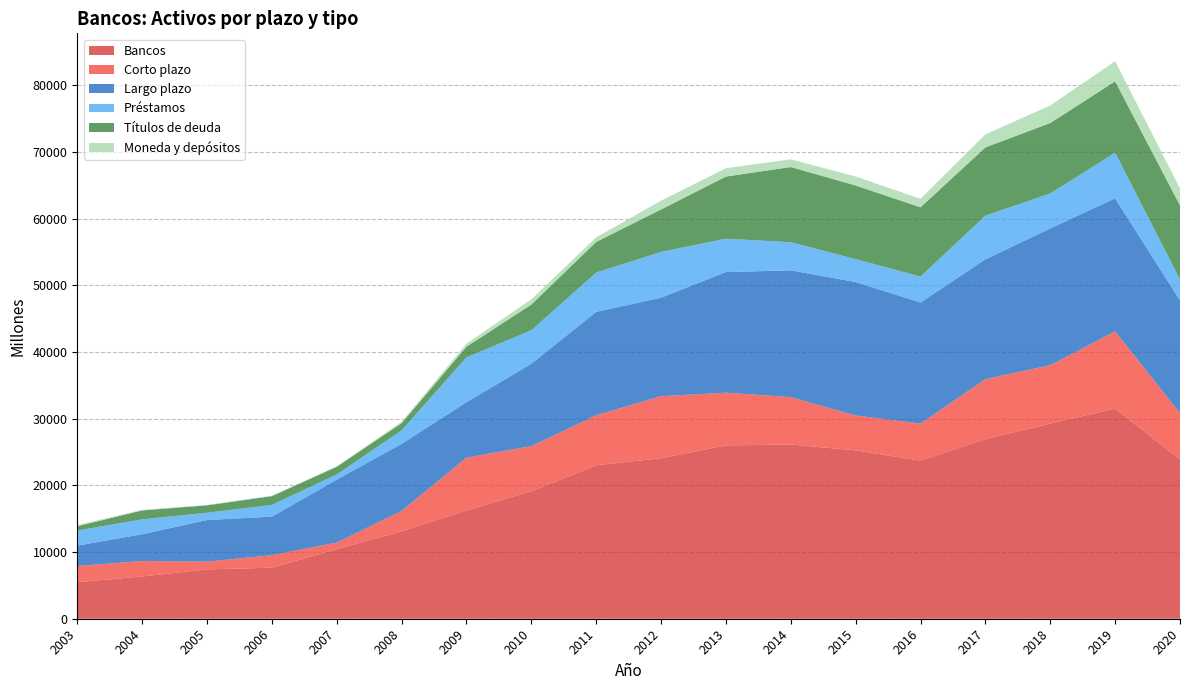

Reading left to right, transcribe all the data shown in this chart.

Bancos: 2003=5484	2004=6334	2005=7397	2006=7656	2007=10433	2008=13110	2009=16239	2010=19115	2011=23010	2012=24070	2013=25993	2014=26119	2015=25244	2016=23708	2017=26947	2018=29260	2019=31520	2020=23878
Corto plazo: 2003=2426	2004=2321	2005=1162	2006=1873	2007=975	2008=3056	2009=7913	2010=6768	2011=7496	2012=9300	2013=7903	2014=7107	2015=5224	2016=5553	2017=8977	2018=8748	2019=11565	2020=6954
Largo plazo: 2003=3058	2004=4013	2005=6235	2006=5783	2007=9458	2008=10054	2009=8326	2010=12347	2011=15514	2012=14770	2013=18090	2014=19012	2015=20021	2016=18155	2017=17970	2018=20512	2019=19954	2020=16924
Préstamos: 2003=2251	2004=2236	2005=1104	2006=1752	2007=766	2008=2027	2009=6711	2010=5021	2011=5884	2012=6866	2013=4997	2014=4219	2015=3433	2016=3888	2017=6549	2018=5251	2019=6849	2020=3112
Títulos de deuda: 2003=650	2004=1335	2005=1108	2006=1315	2007=1154	2008=1071	2009=1597	2010=3859	2011=4602	2012=6361	2013=9318	2014=11279	2015=11037	2016=10388	2017=10230	2018=10553	2019=10696	2020=11108
Moneda y depósitos: 2003=175	2004=85	2005=58	2006=85	2007=77	2008=212	2009=456	2010=781	2011=688	2012=1316	2013=1251	2014=1152	2015=1355	2016=1273	2017=1956	2018=2640	2019=3014	2020=2541